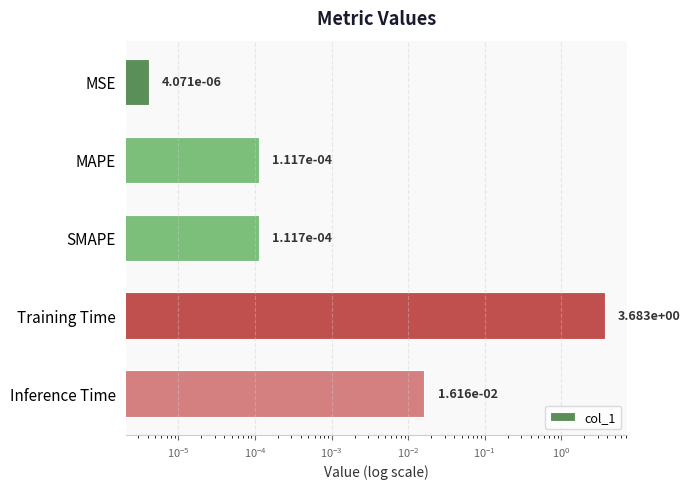

How many distinct data groups are displayed?

1